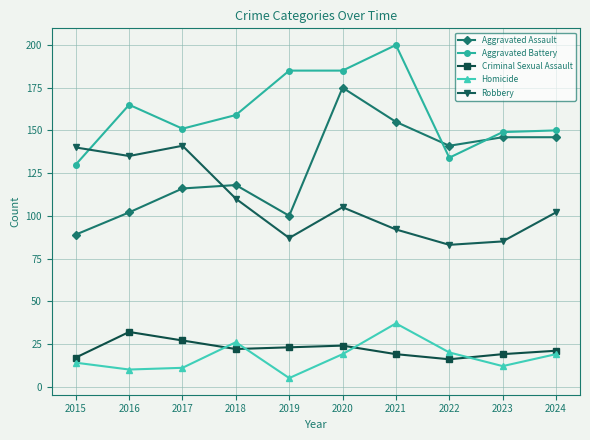

In Homicide, how many points are higher than both neighbors (excluding endpoints)?

2